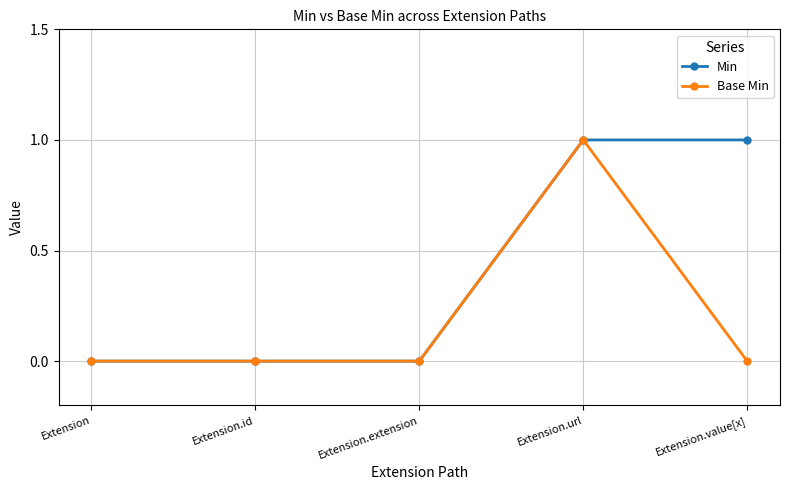

The Base Min series shows 1 at Extension.url. True or false?

True